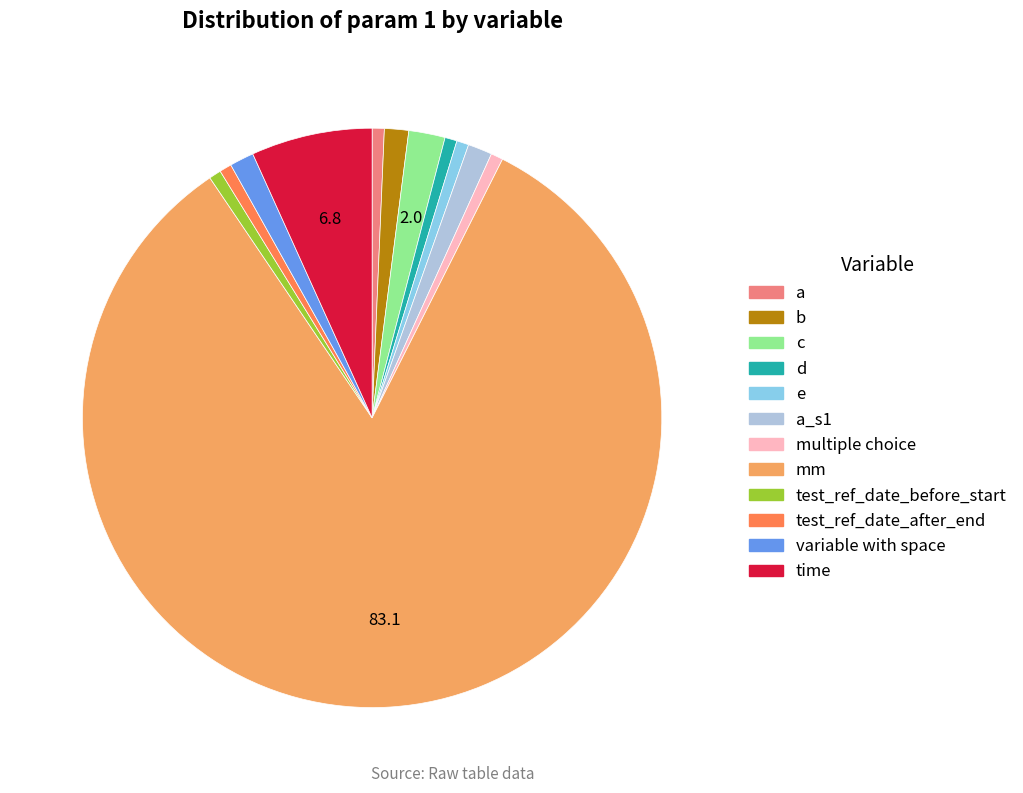

Is there any slice that represents more than half of the pie?

Yes